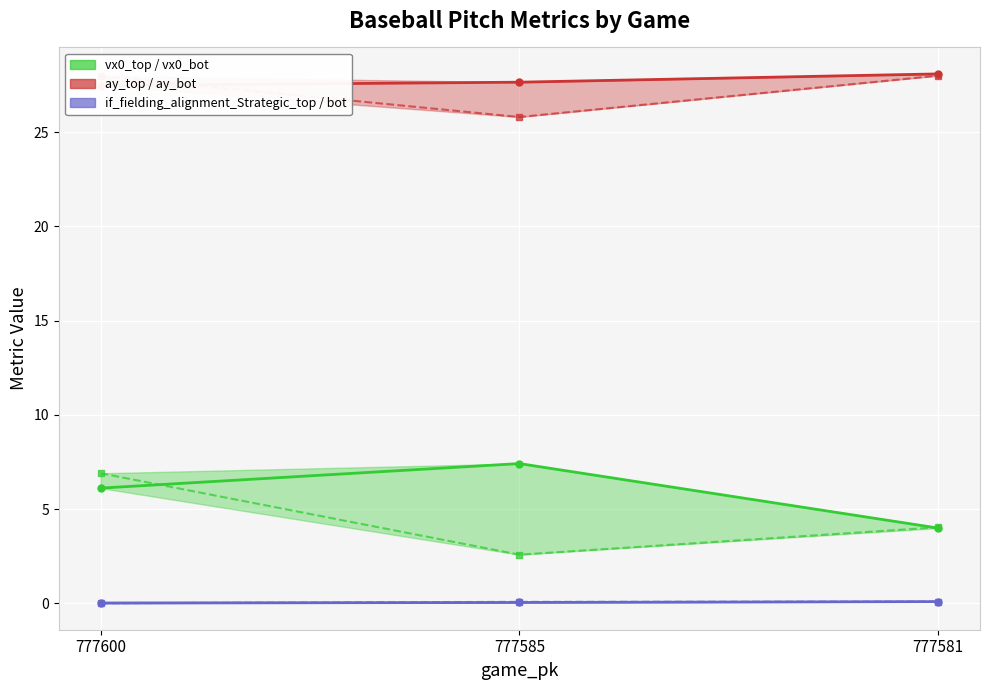

Does the chart display data point markers on the line(s)?

Yes